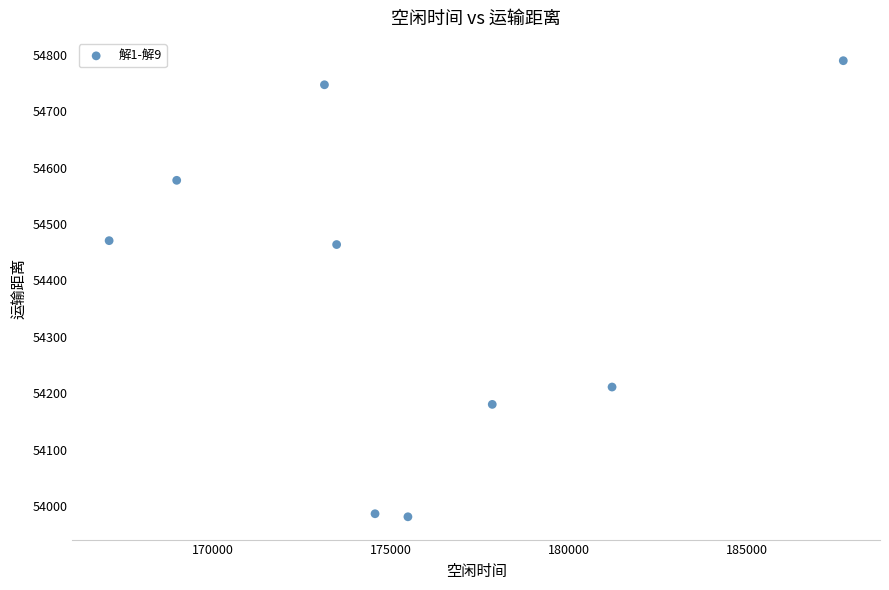

What is the average Y value?

54378.5